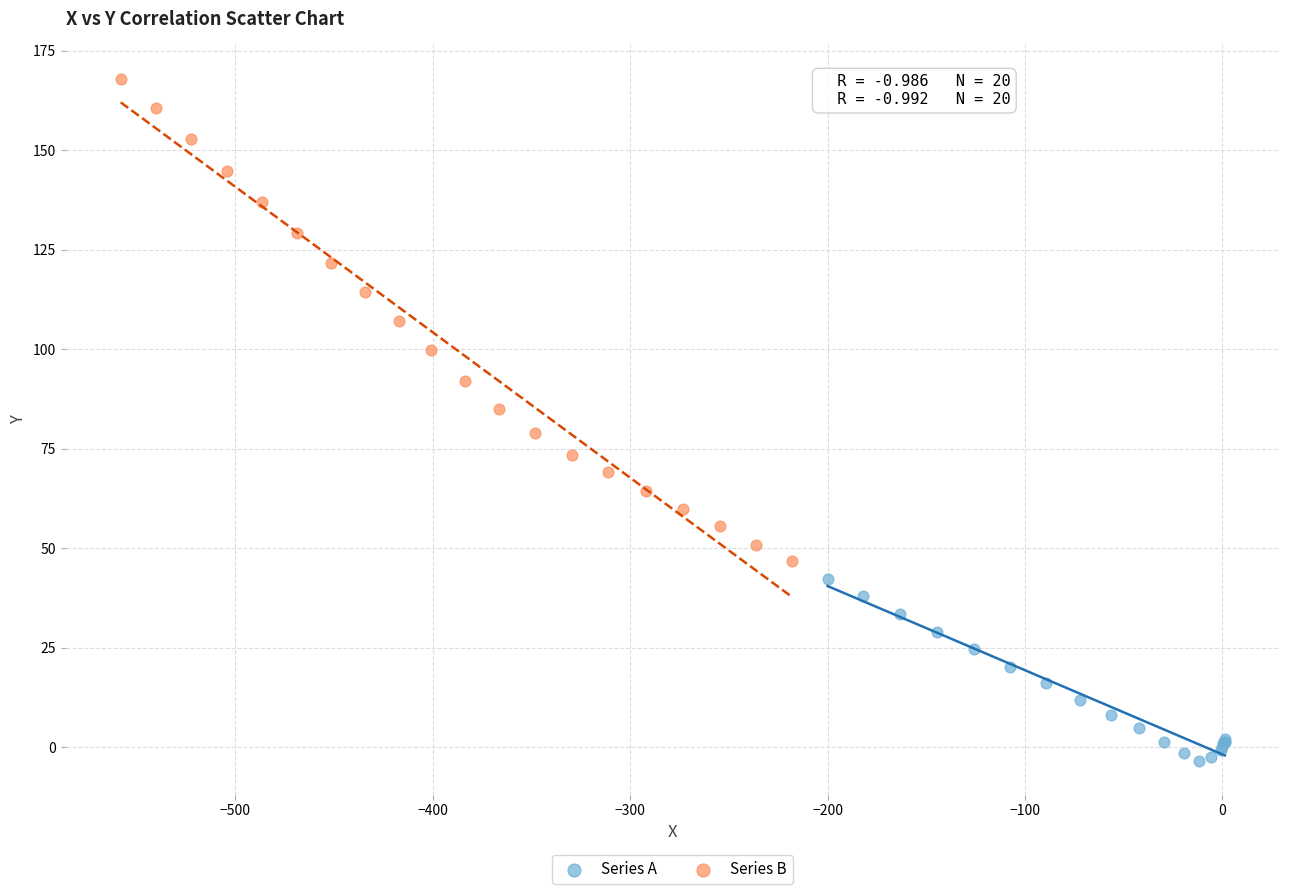

Which series reaches the minimum Y coordinate?

Series A